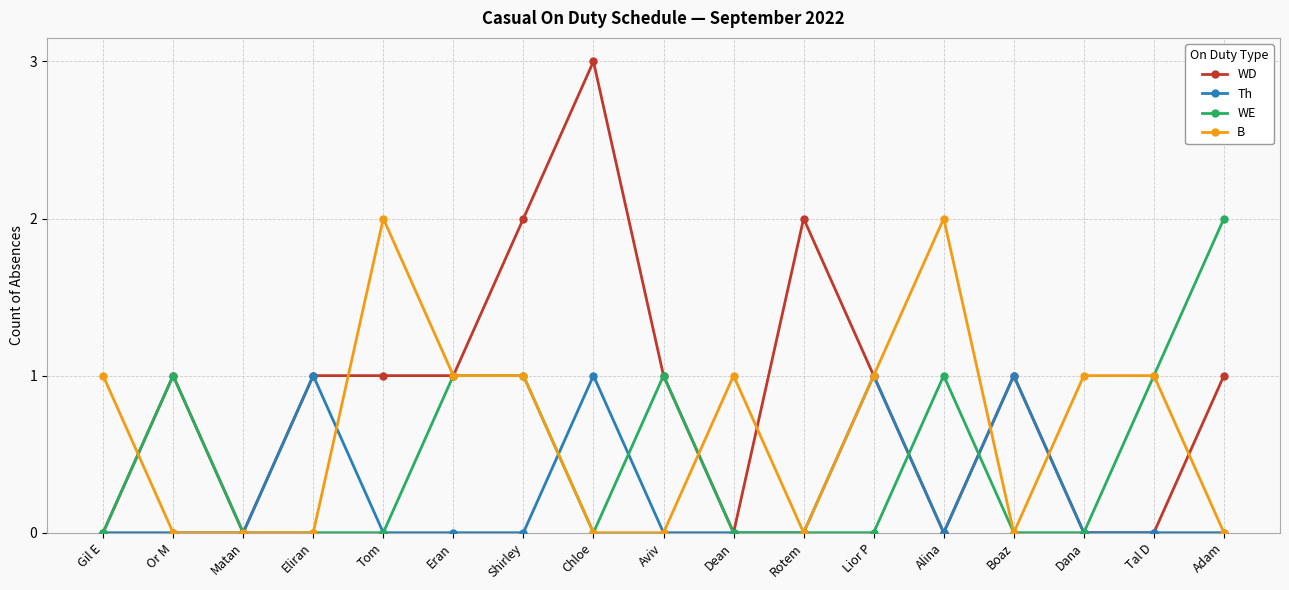

Rank the series by their average value, from lowest to highest.

Th, WE, B, WD